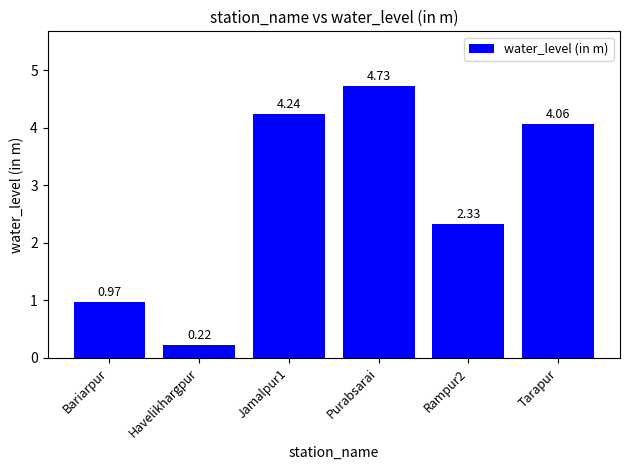

How many data points are less than 4?

3